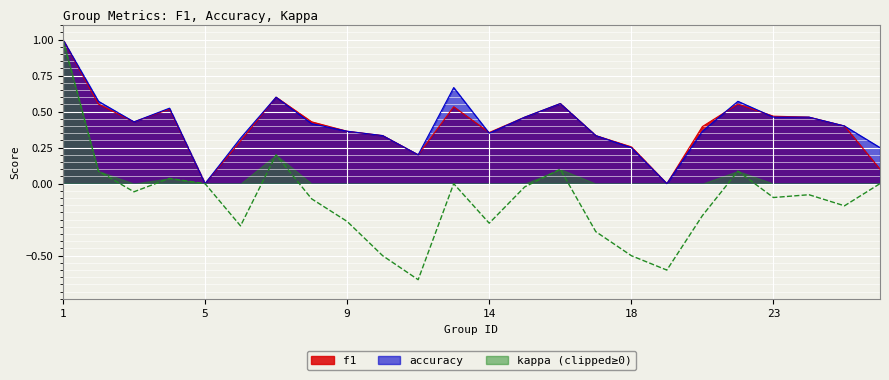

What is the value of the f1 point at the 17th from the left?

0.3